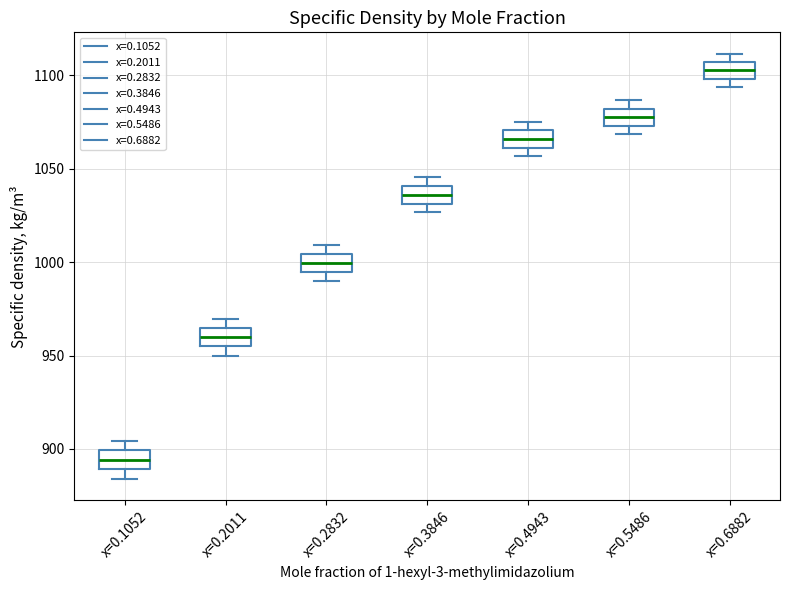

Reading left to right, transcribe this box plot: for each box, give where its median line is, the range the box spans, and where its two whiskers end, as read against the y-axis. The values are not printed on the chart, so give them approximately, as read against the axis.

x=0.1052: median 895, box 890 to 900, whiskers 885 to 905
x=0.2011: median 960, box 955 to 965, whiskers 950 to 970
x=0.2832: median 1000, box 995 to 1005, whiskers 990 to 1010
x=0.3846: median 1035, box 1030 to 1040, whiskers 1025 to 1045
x=0.4943: median 1065, box 1060 to 1070, whiskers 1055 to 1075
x=0.5486: median 1075 (inside the box), box 1075 to 1080, whiskers 1070 to 1085
x=0.6882: median 1105 (inside the box), box 1100 to 1105, whiskers 1095 to 1110